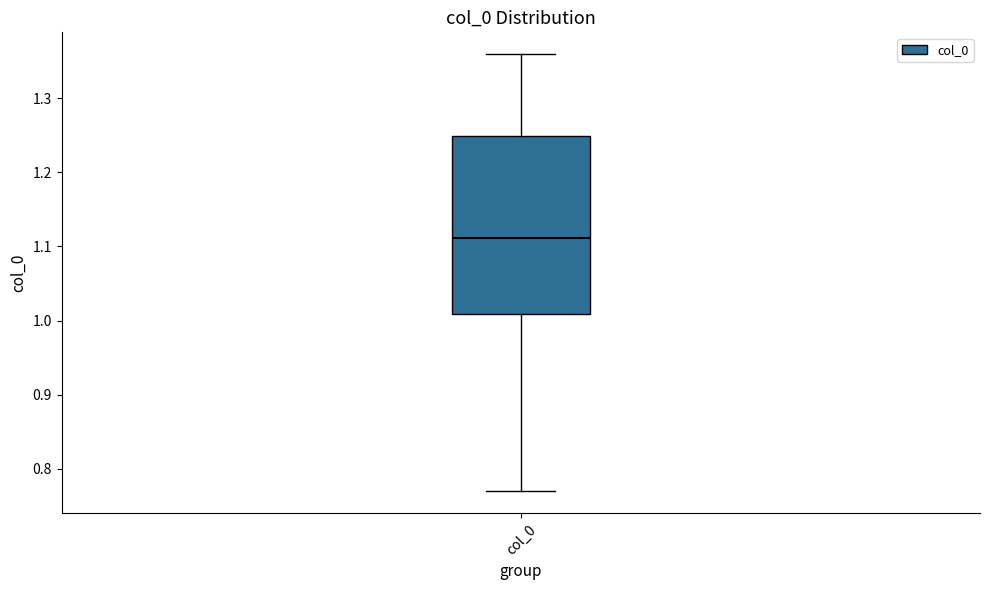

Read this box plot against the y-axis: the position of the median line, the range covered by the box, and the ends of both whiskers. The values are not printed on the chart, so give them approximately, as read against the axis.

median 1.11, box 1.01 to 1.25, whiskers 0.77 to 1.36